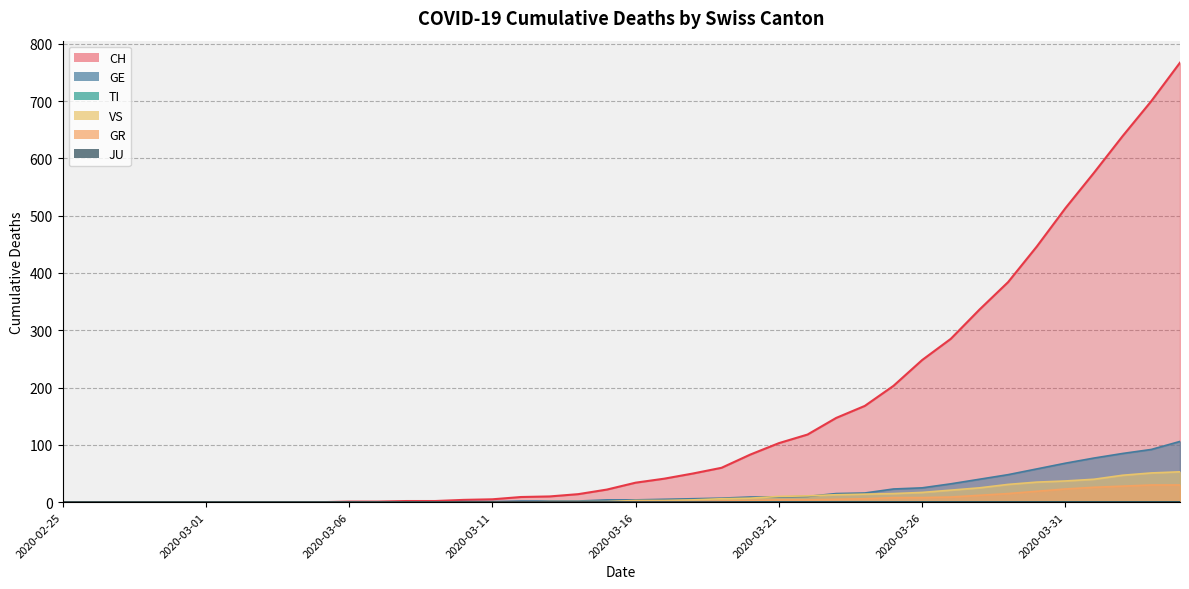

Which has a higher value, 2020-03-02 or 2020-03-15?

2020-03-15